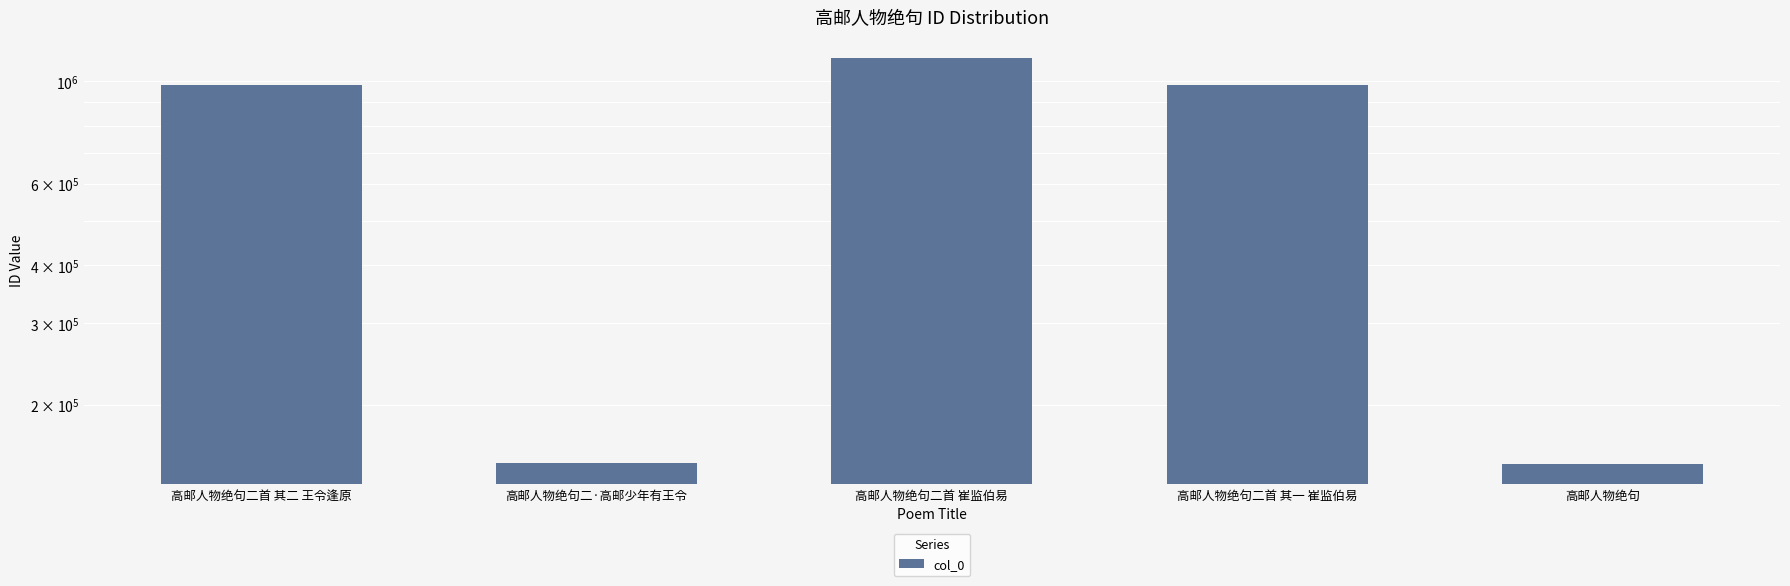

What is the ratio of the value at 高邮人物绝句 to the value at 高邮人物绝句二·高邮少年有王令?

1.0